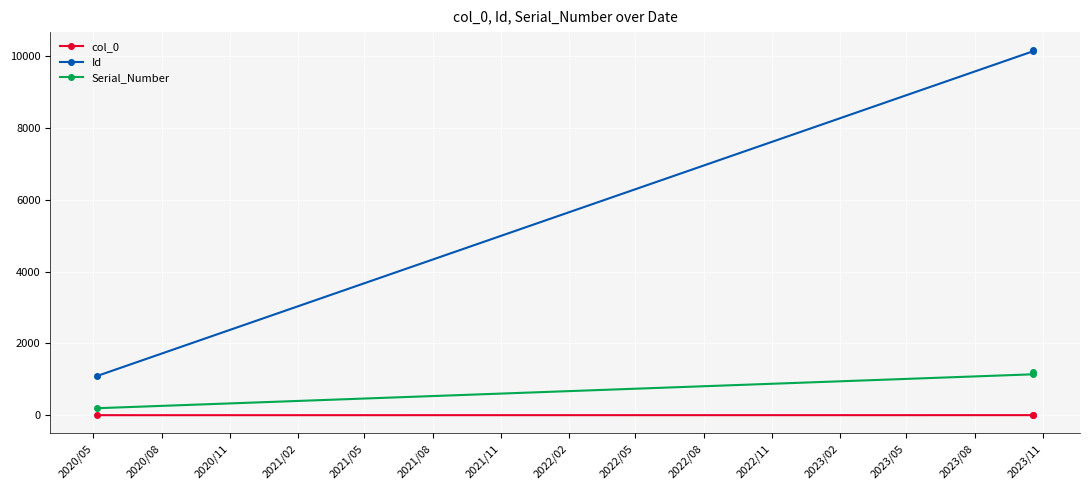

At which category does the chart reach its minimum across all series?

2020/05